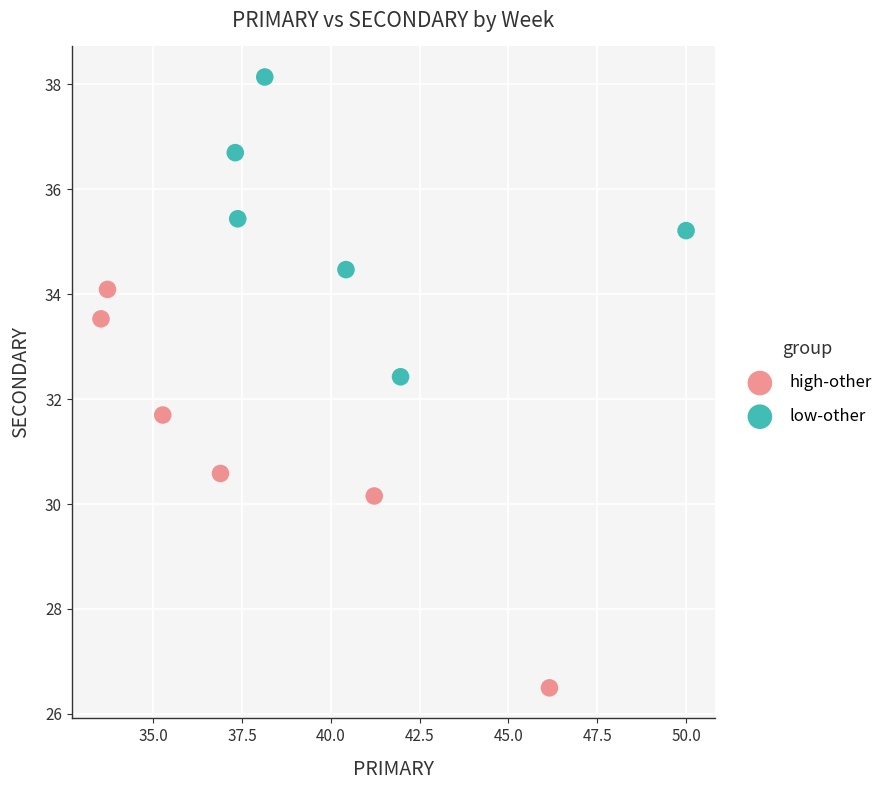

Which series has the largest Y range (max minus min)?

high-other